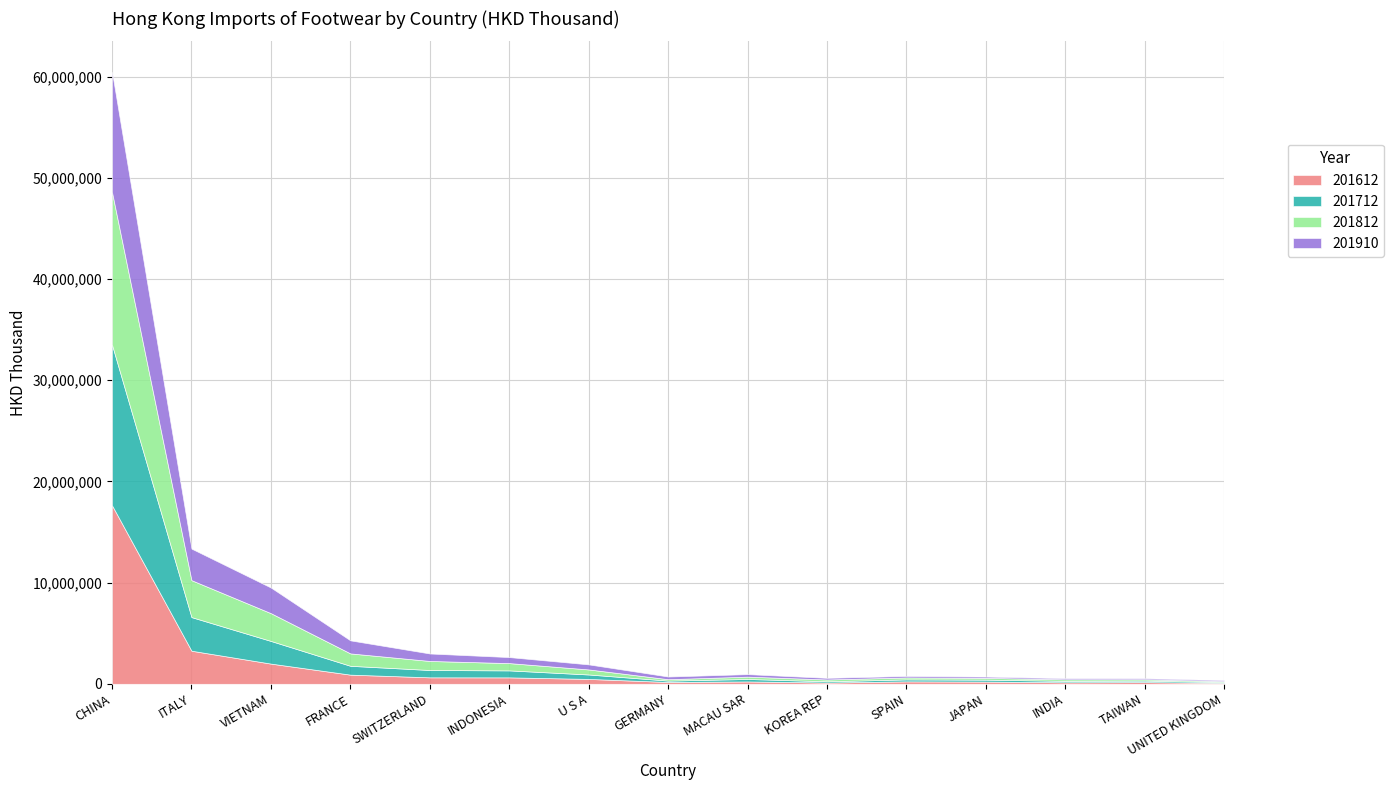

The 201612 series shows 144154.9 at INDIA. True or false?

True